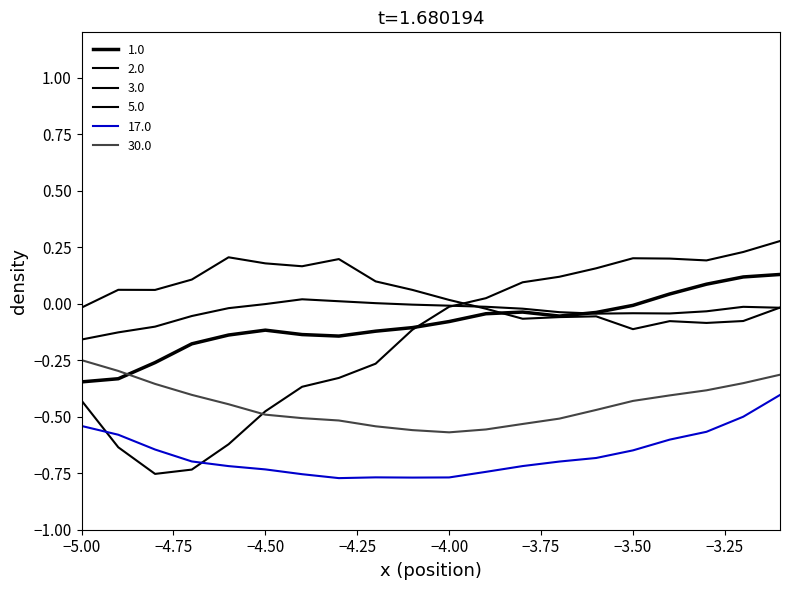

Which series has the largest range (max minus min)?

2.0